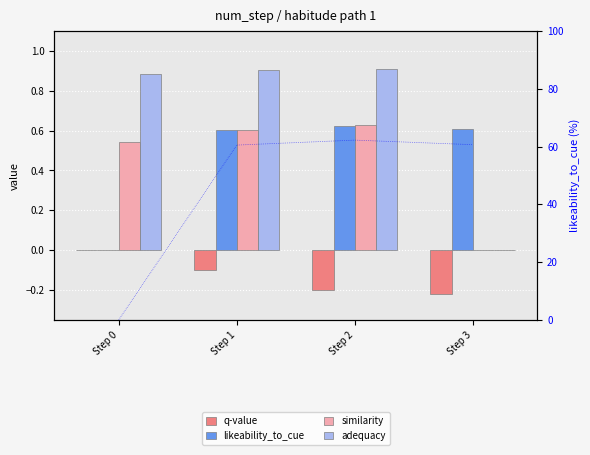

Rank the series at Step 3 from lowest to highest value.

q-value, similarity, adequacy, likeability_to_cue